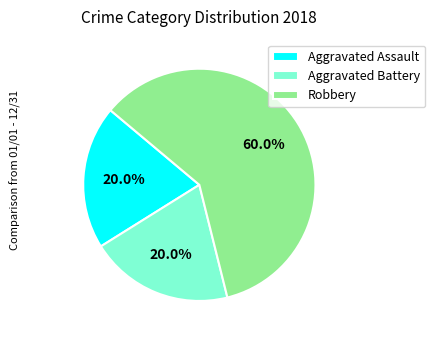

What is the largest slice in the pie chart?

Robbery